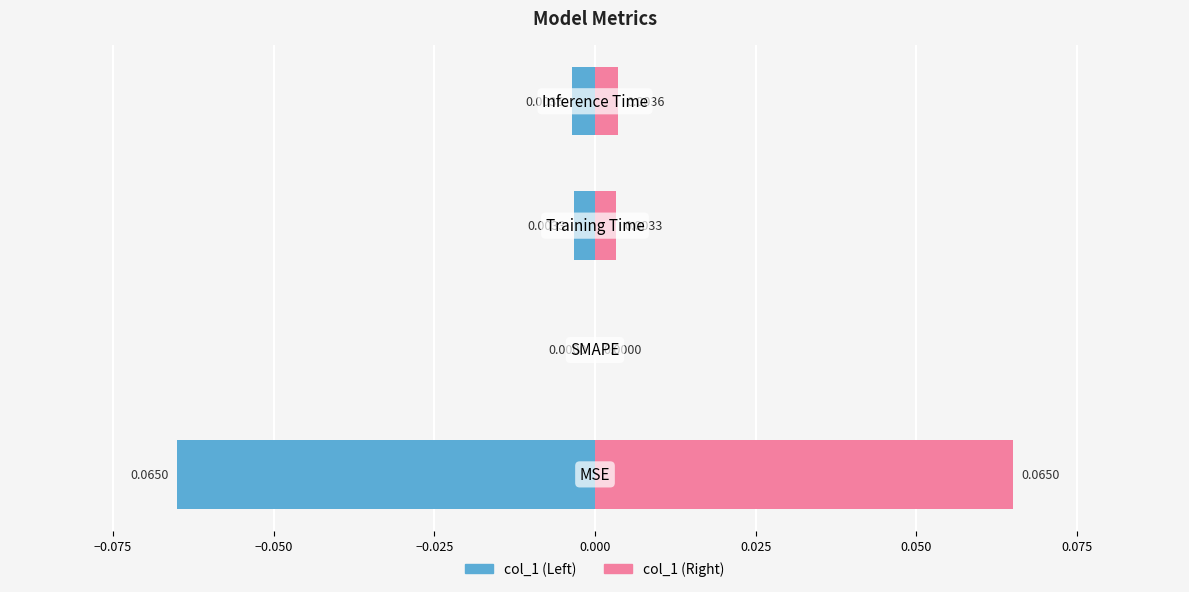

How many values in col_1 (right) are above zero?

3